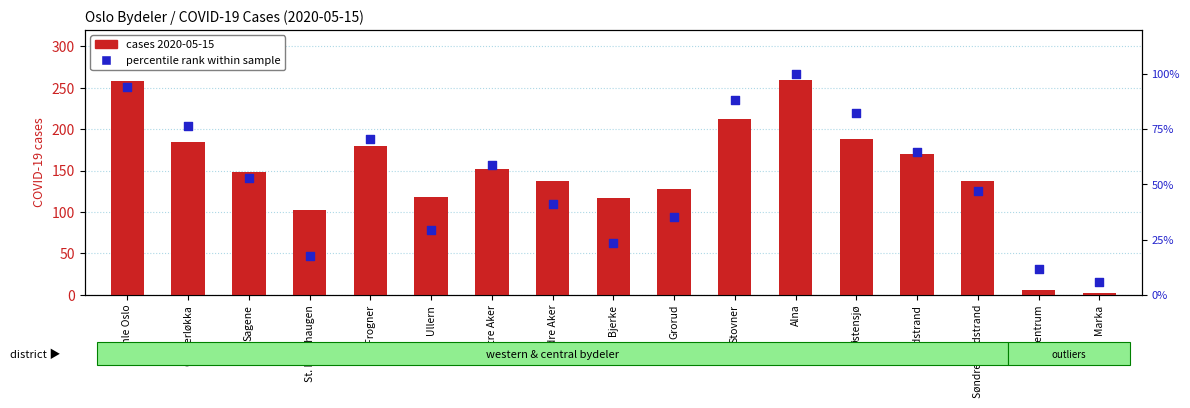

Which series has the largest total across all categories?

cases 2020-05-15